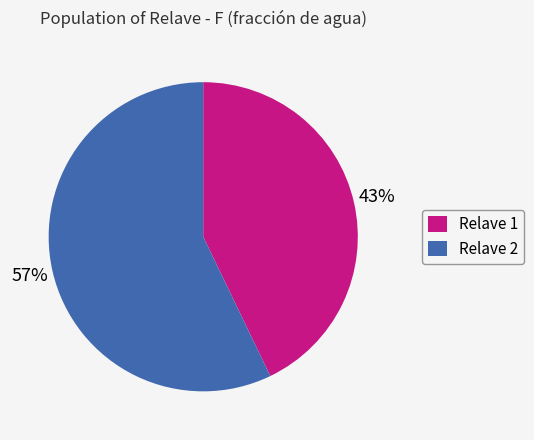

Which slice is the smallest?

Relave 1